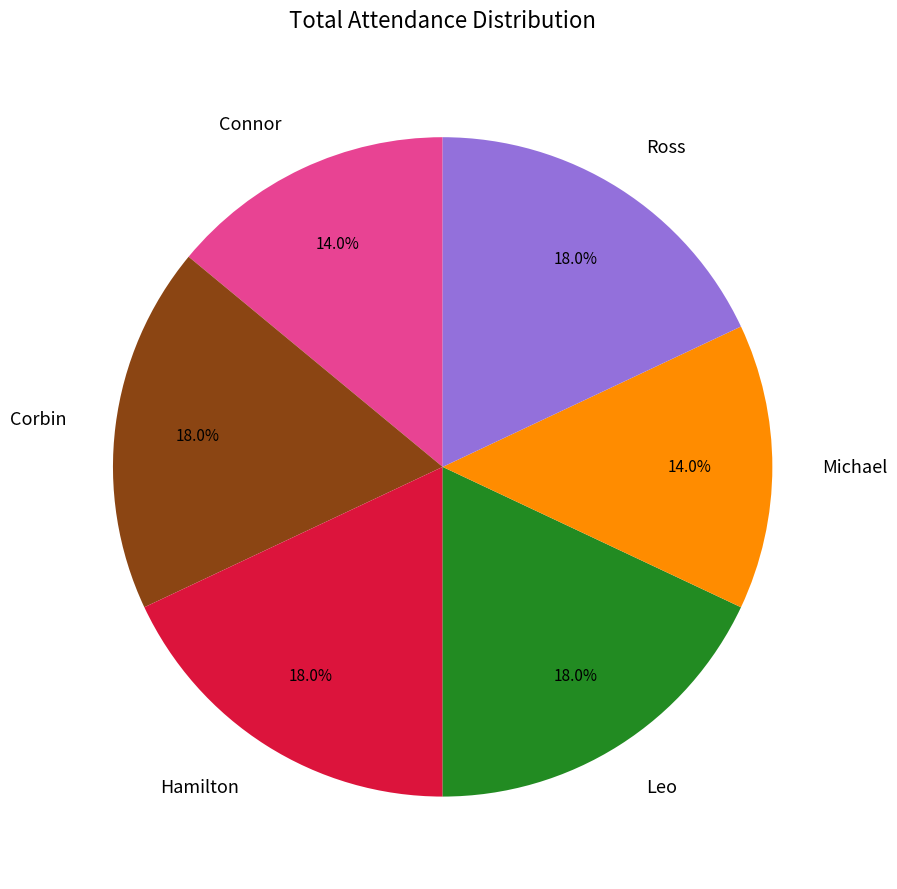

What percentage is NOT represented by Ross?

82.0%